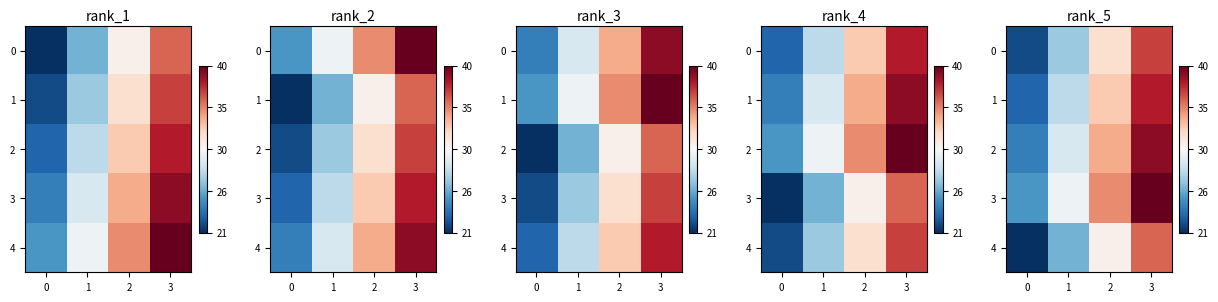

What value does the 2 series have at 2?

34